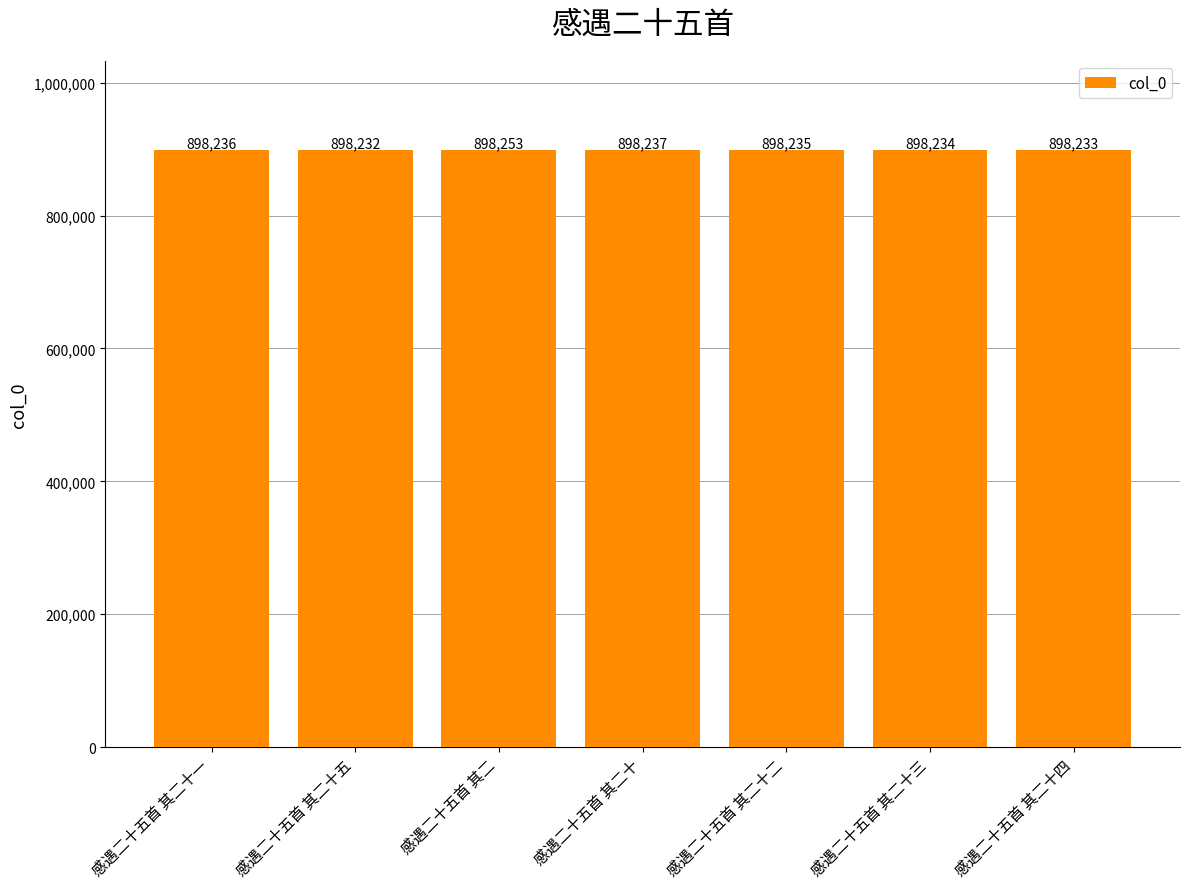

Which has a higher value, 感遇二十五首 其二 or 感遇二十五首 其二十一?

感遇二十五首 其二